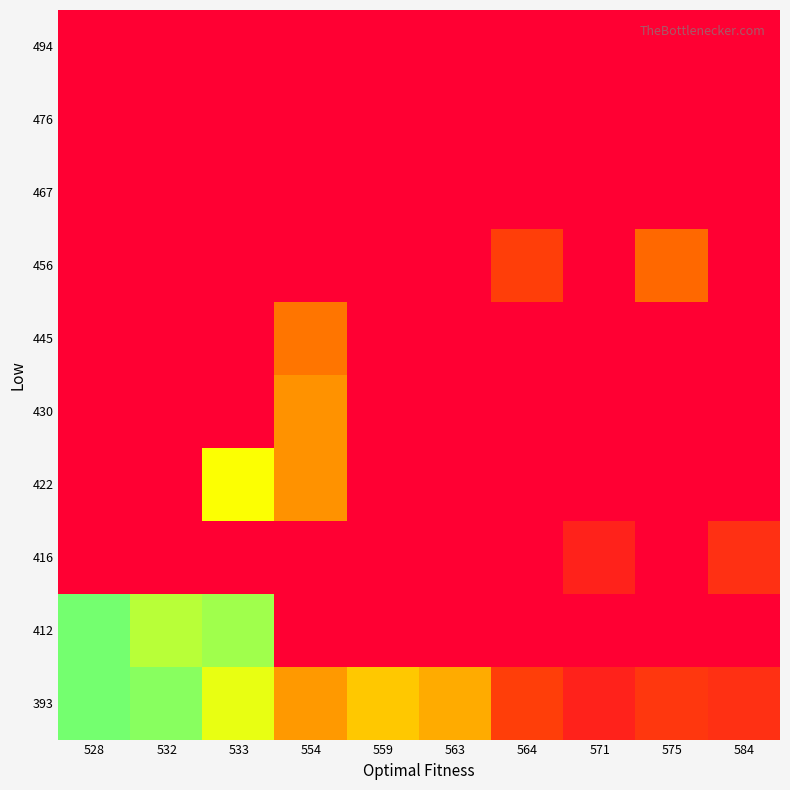

The value of 412 at 528 is 64.7. True or false?

False